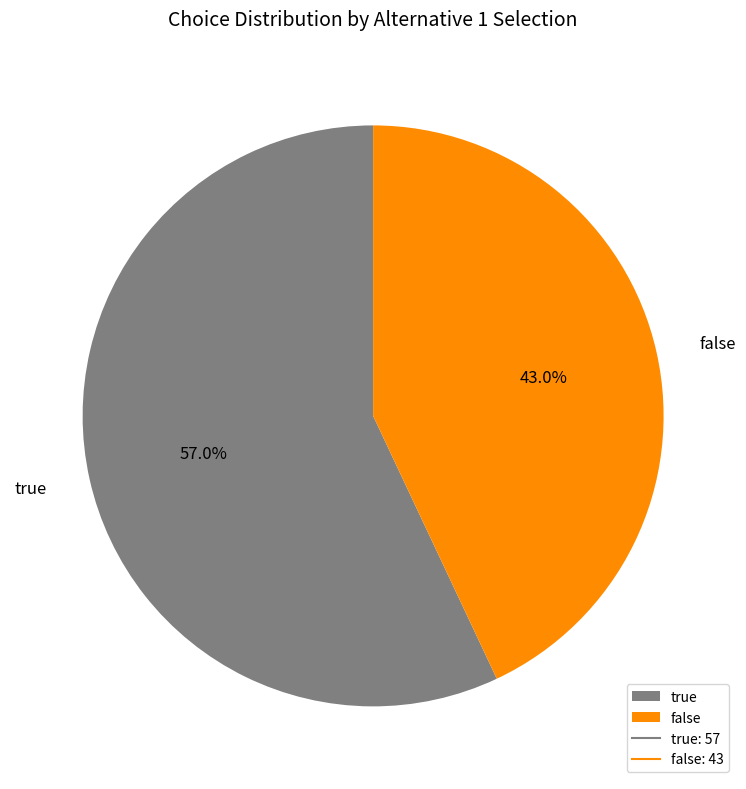

Approximately how many times larger is the value at false compared to true?

0.8